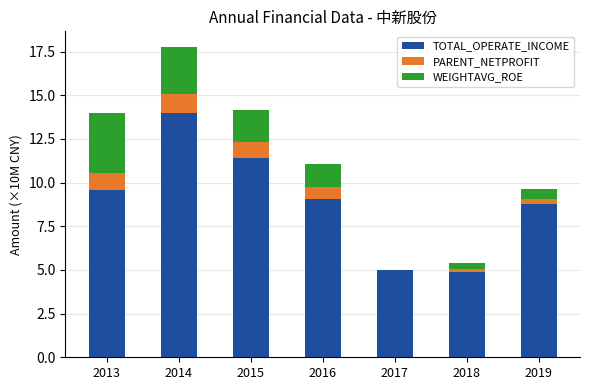

What are all the series names shown in the legend?

TOTAL_OPERATE_INCOME, PARENT_NETPROFIT, WEIGHTAVG_ROE